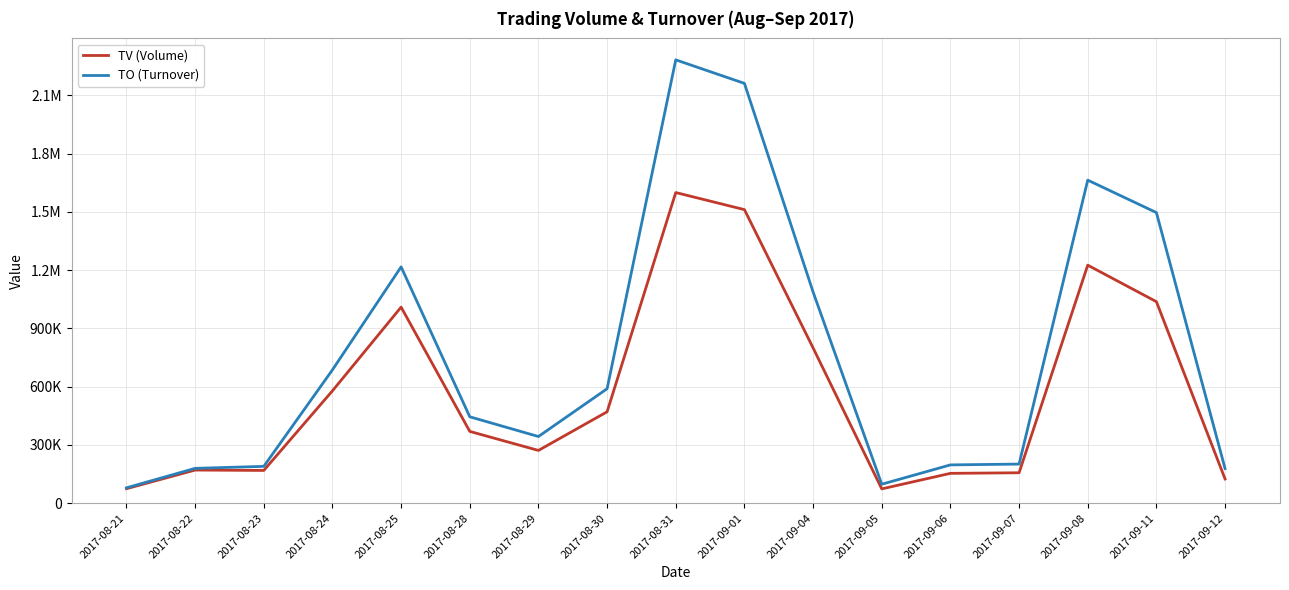

What are all the series names shown in the legend?

TV (Volume), TO (Turnover)